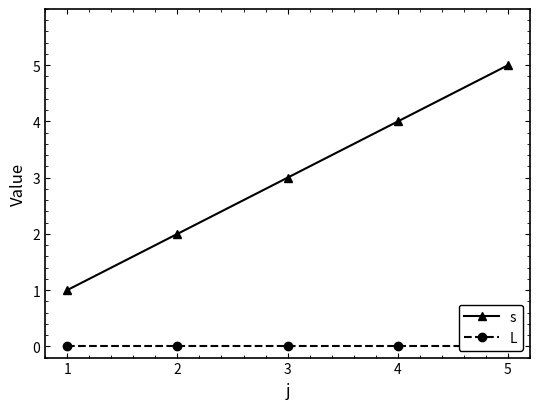

True or false: L has more than 1 points higher than both neighbors.

False